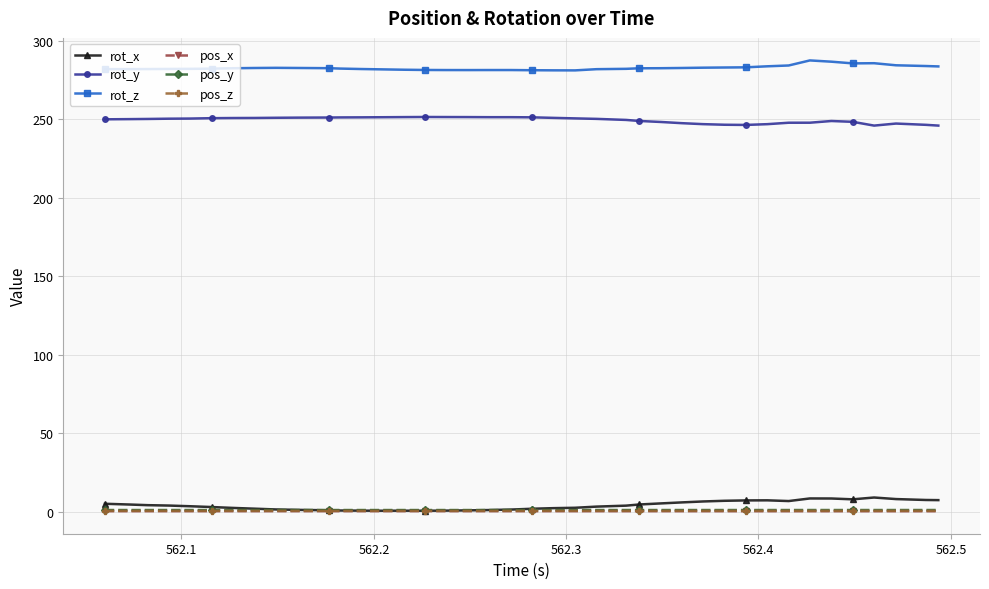

True or false: rot_z and pos_x cross at least once.

False